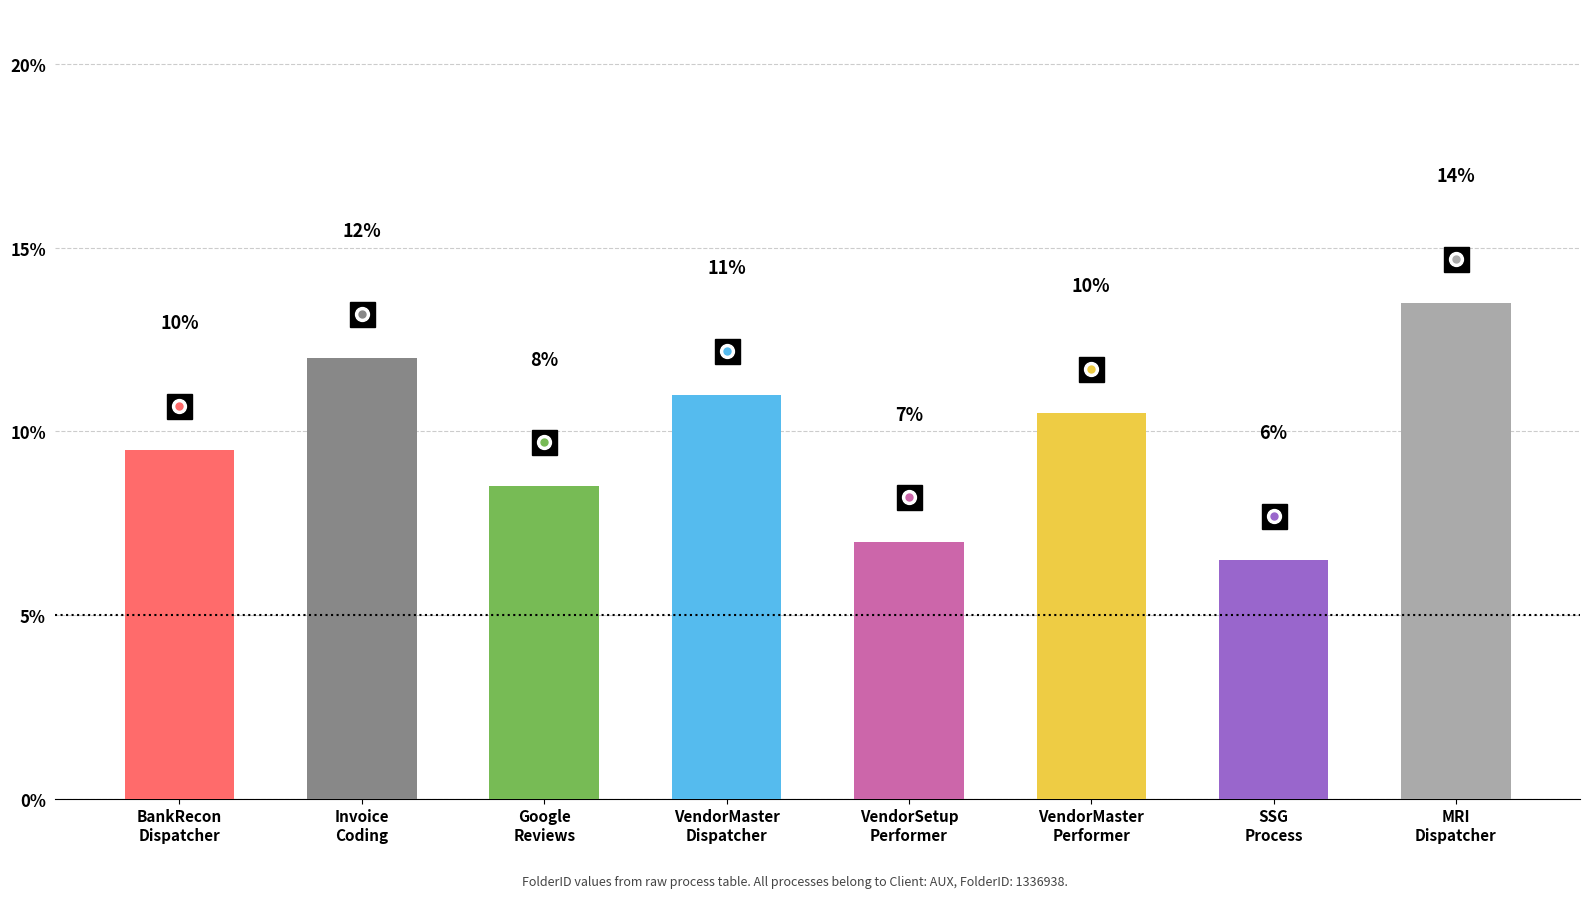

Where is the data nearest to the value 10?

BankRecon
Dispatcher